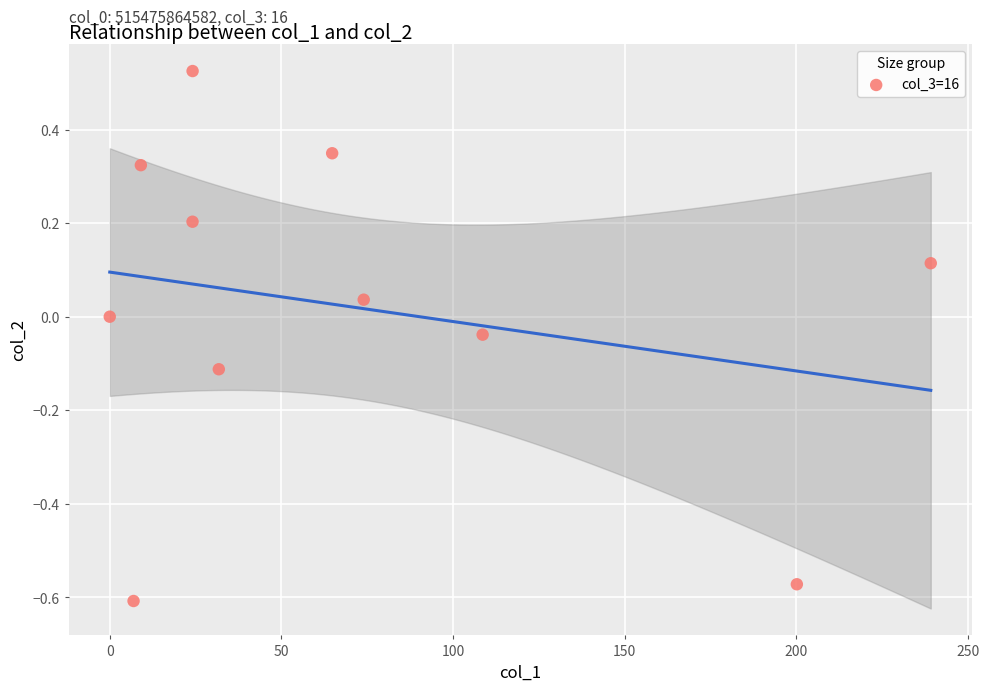

What is the range of X values (max minus min)?

239.2